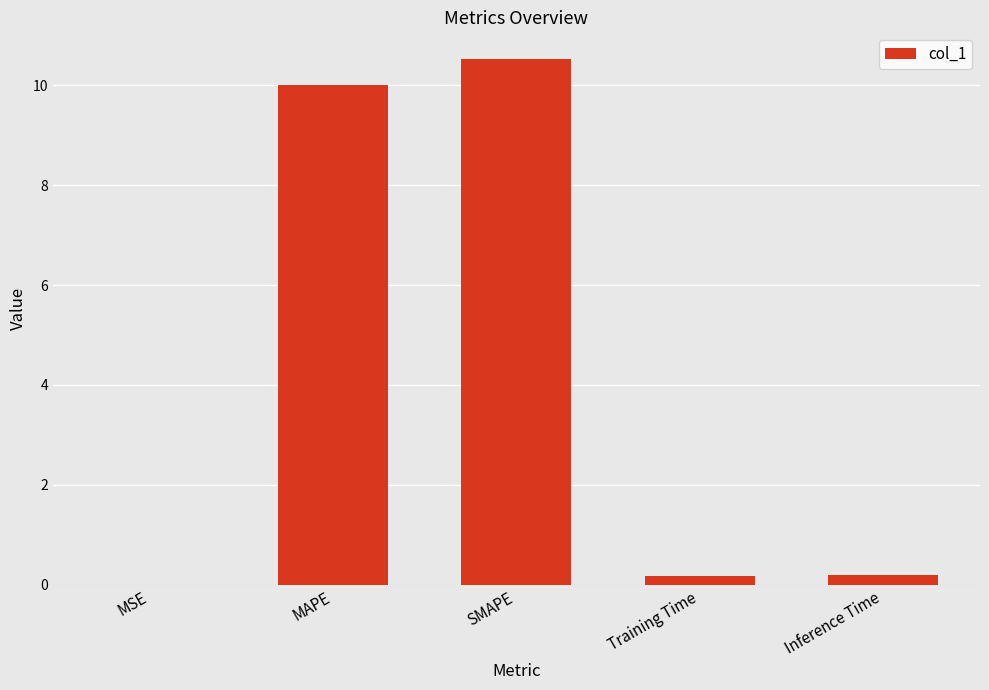

What is the maximum value shown in the chart?

10.5